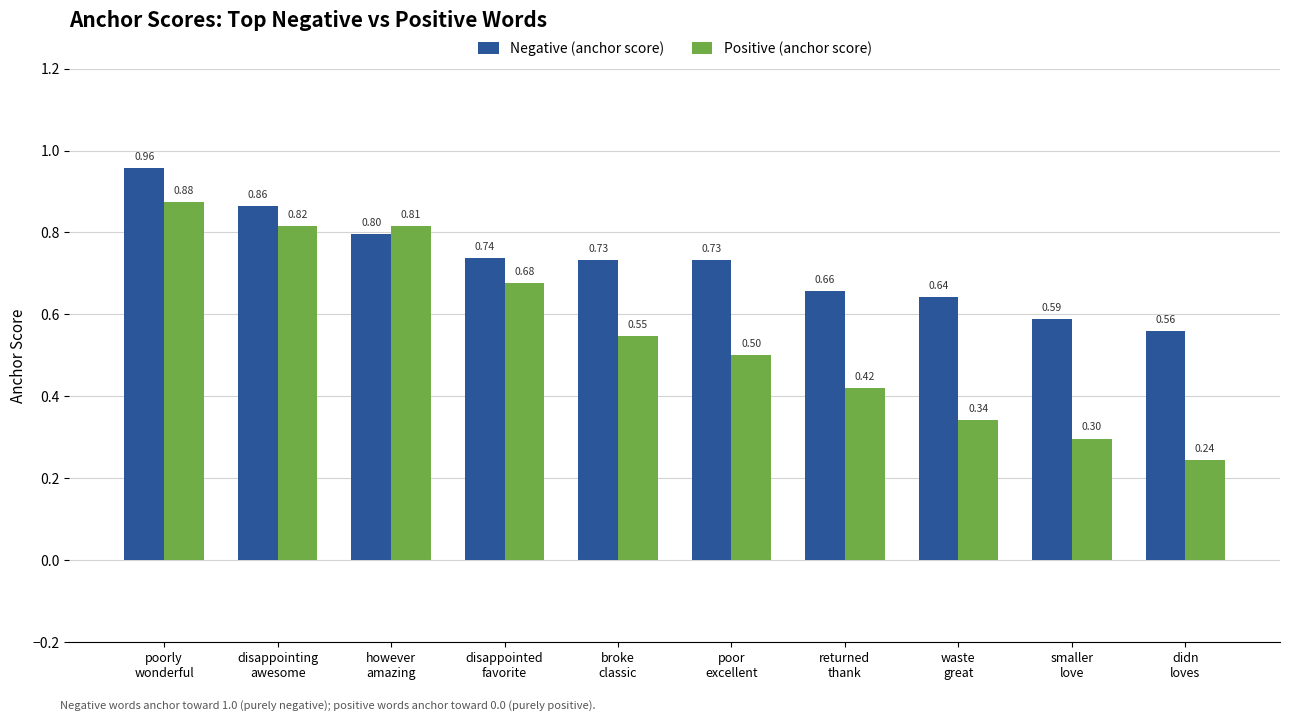

Are the bars grouped side by side (vs. stacked)?

Yes